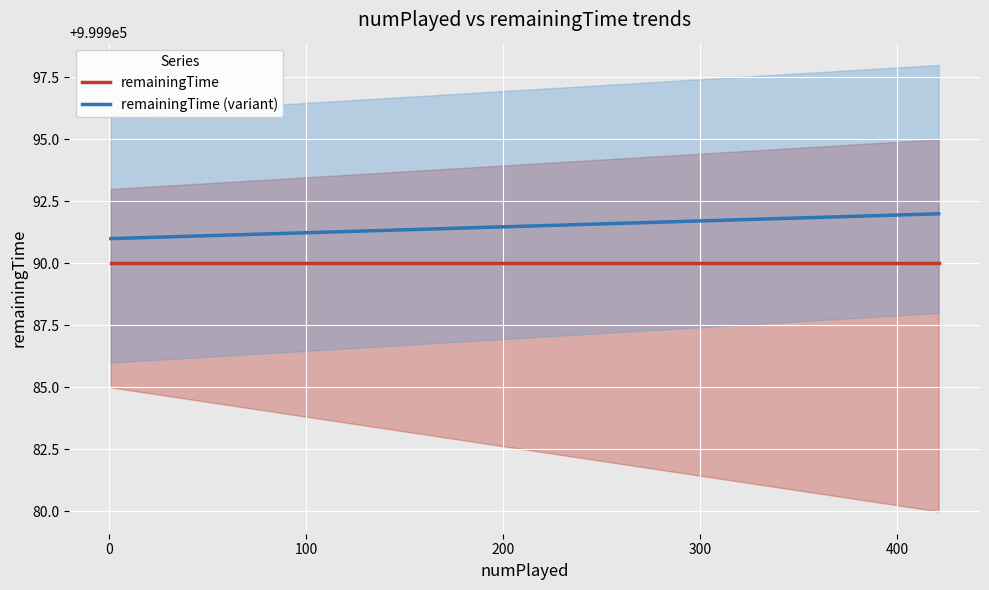

Which series has the widest spread of values?

remainingTime (variant)